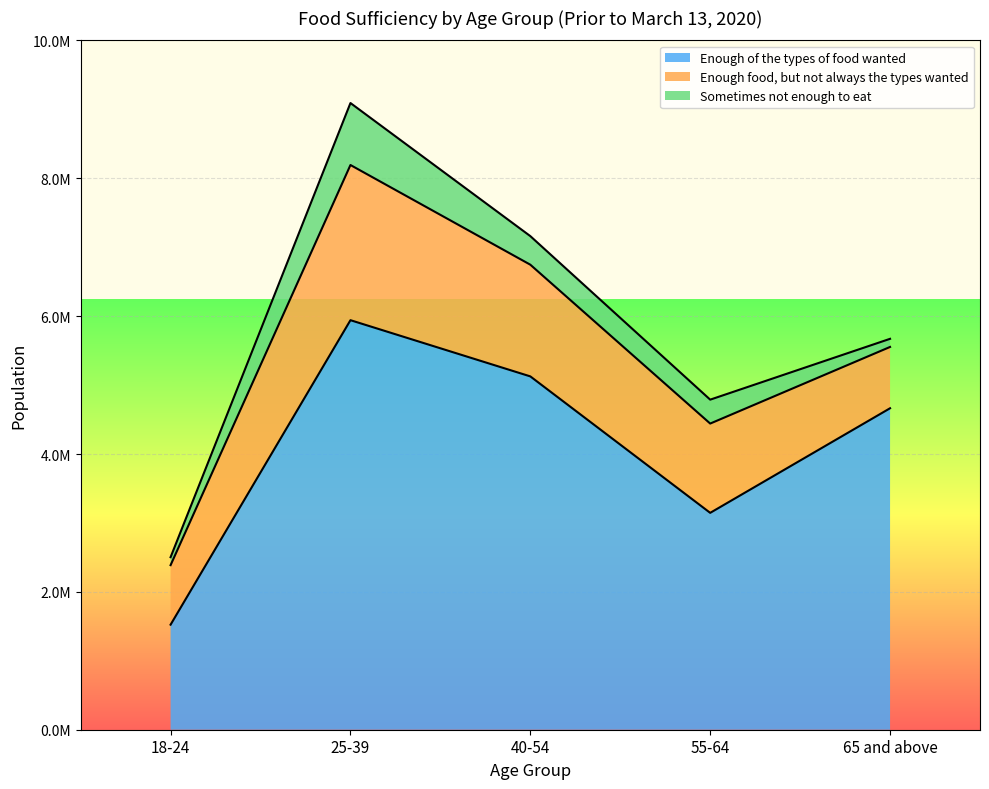

Reading left to right, what are all the values shown in this chart?

Enough of the types of food wanted: 18-24=1523989	25-39=5941513	40-54=5126027	55-64=3146324	65 and above=4663765
Enough food, but not always the types wanted: 18-24=863592	25-39=2251181	40-54=1620363	55-64=1295324	65 and above=889503
Sometimes not enough to eat: 18-24=115446	25-39=899257	40-54=414645	55-64=346923	65 and above=117897